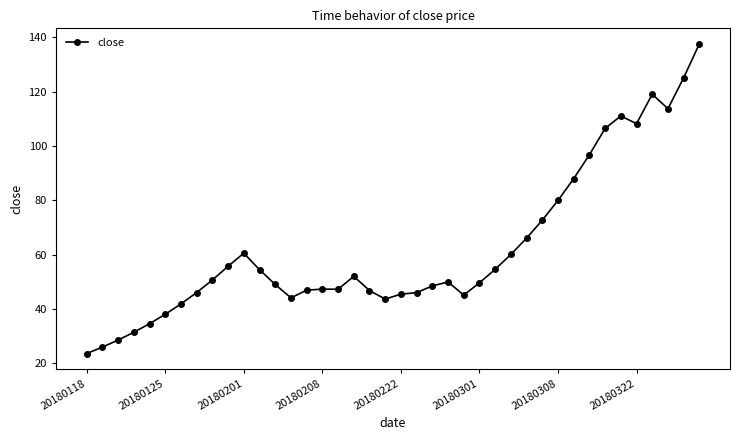

What is the value of the 14th point from the left?

44.2